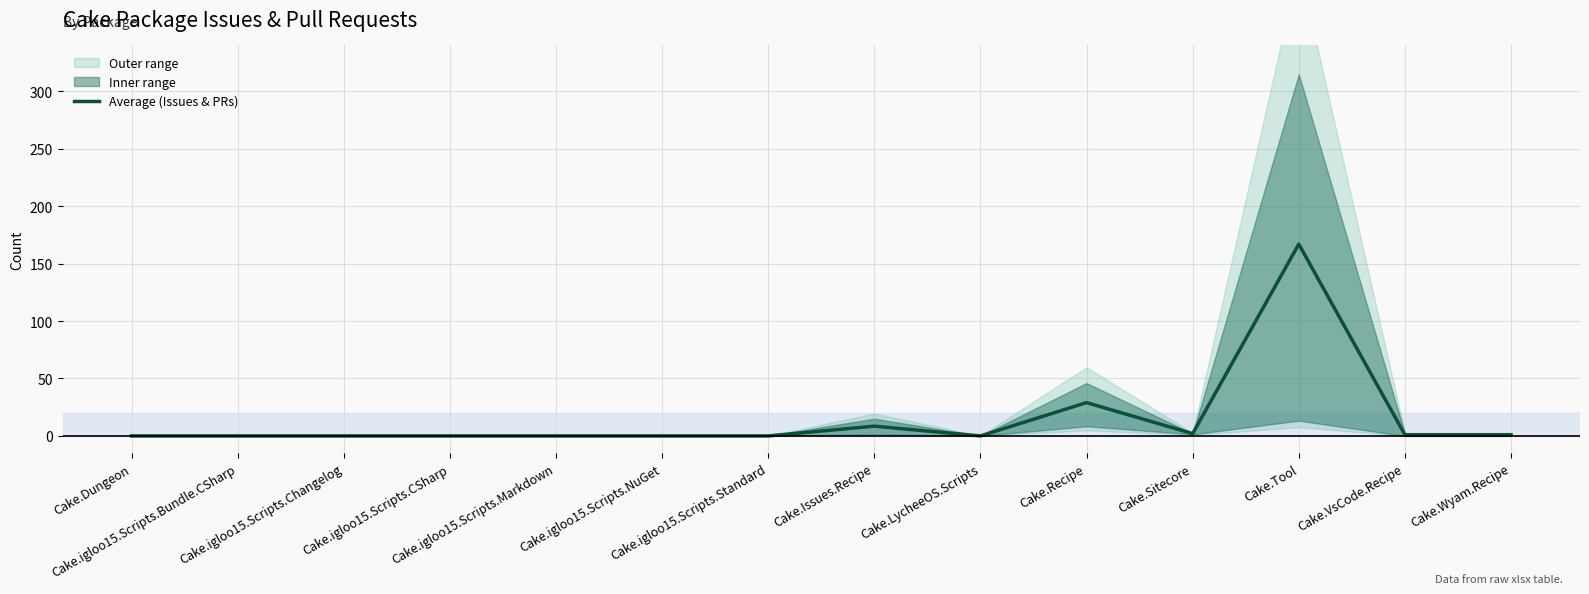

Does the chart display data point markers on the line(s)?

No